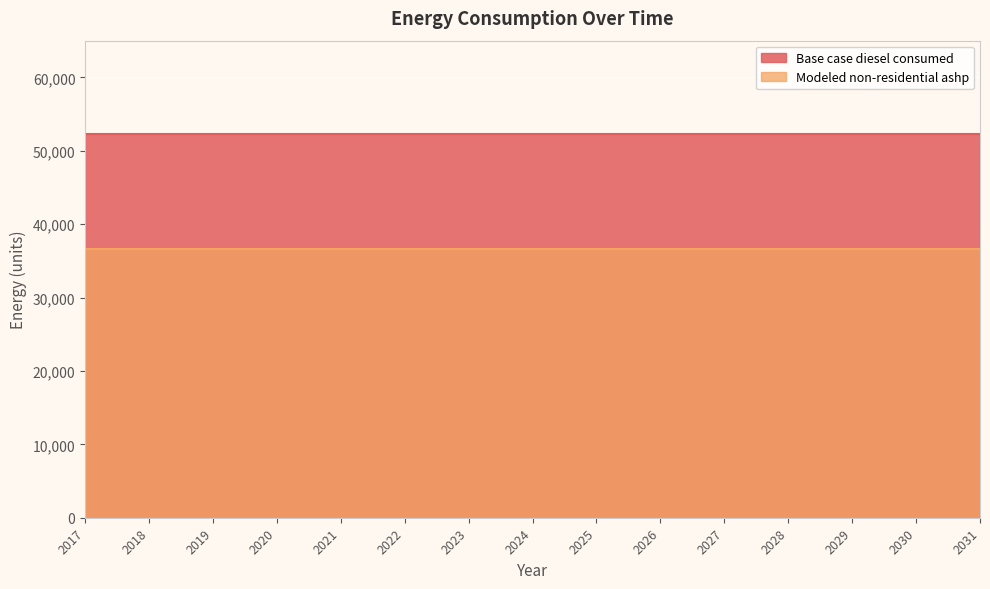

True or false: Base case diesel consumed has more than 0 interior local peaks.

False